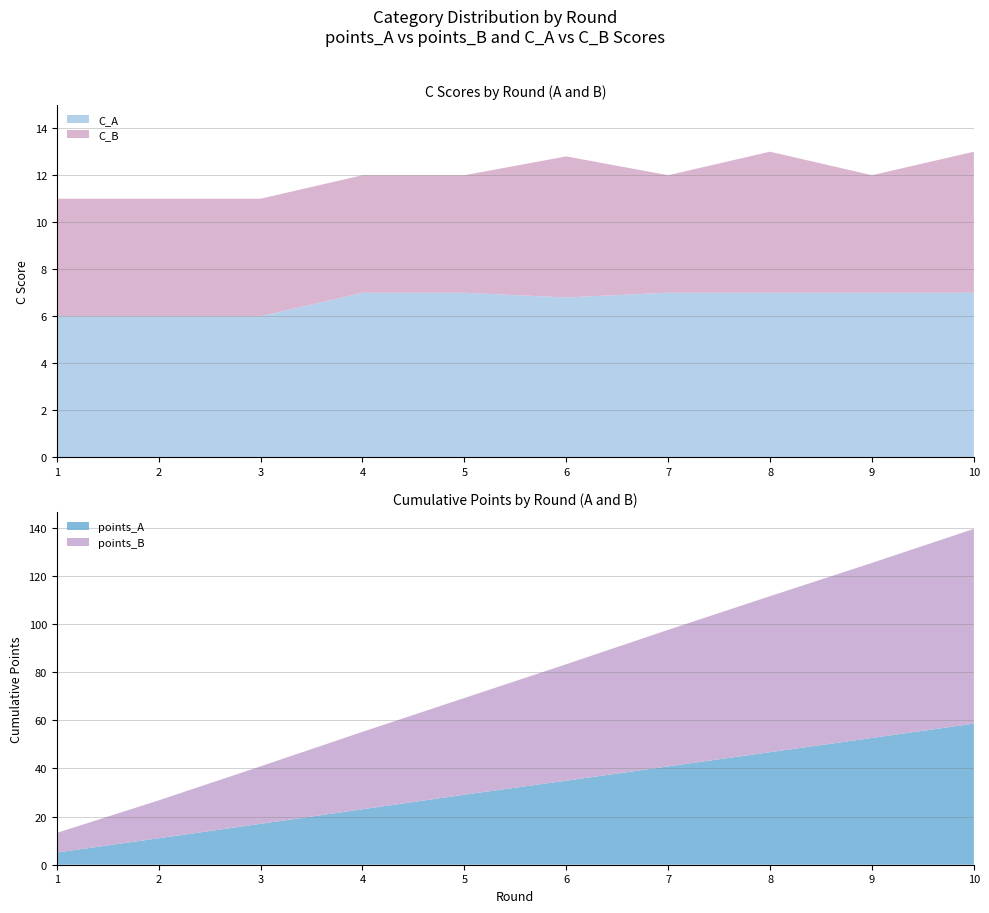

Reading left to right, extract all data points from this chart.

points_A: 5.0	11.0	17.0	23.0	29.1	34.9	40.9	46.8	52.7	58.6
points_B: 8.2	15.7	23.9	32.2	40.2	48.4	56.7	64.8	72.7	80.9
C_A: 6.0	6.0	6.0	7.0	7.0	6.8	7.0	7.0	7.0	7.0
C_B: 5.0	5.0	5.0	5.0	5.0	6.0	5.0	6.0	5.0	6.0